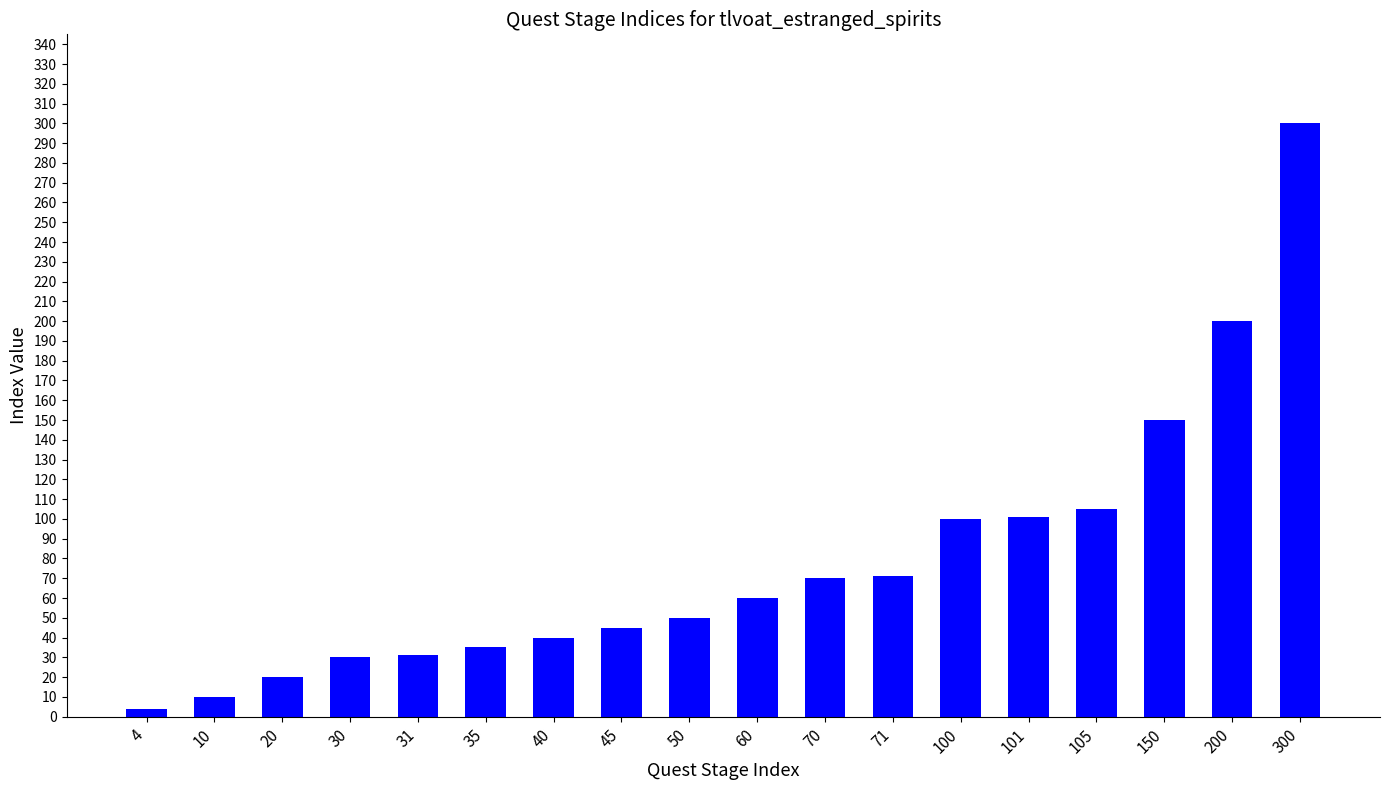

What is the sum of the values at 60 and 70?

130